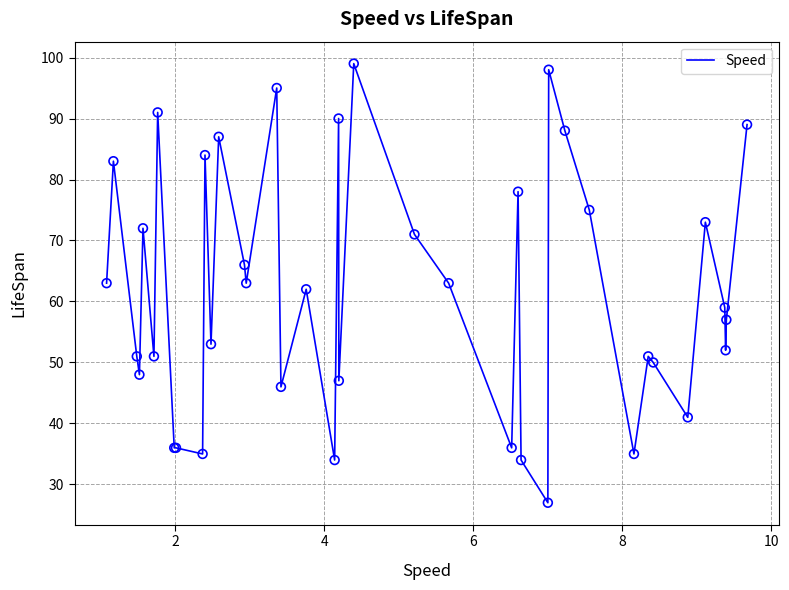

What is the greatest value displayed?

99